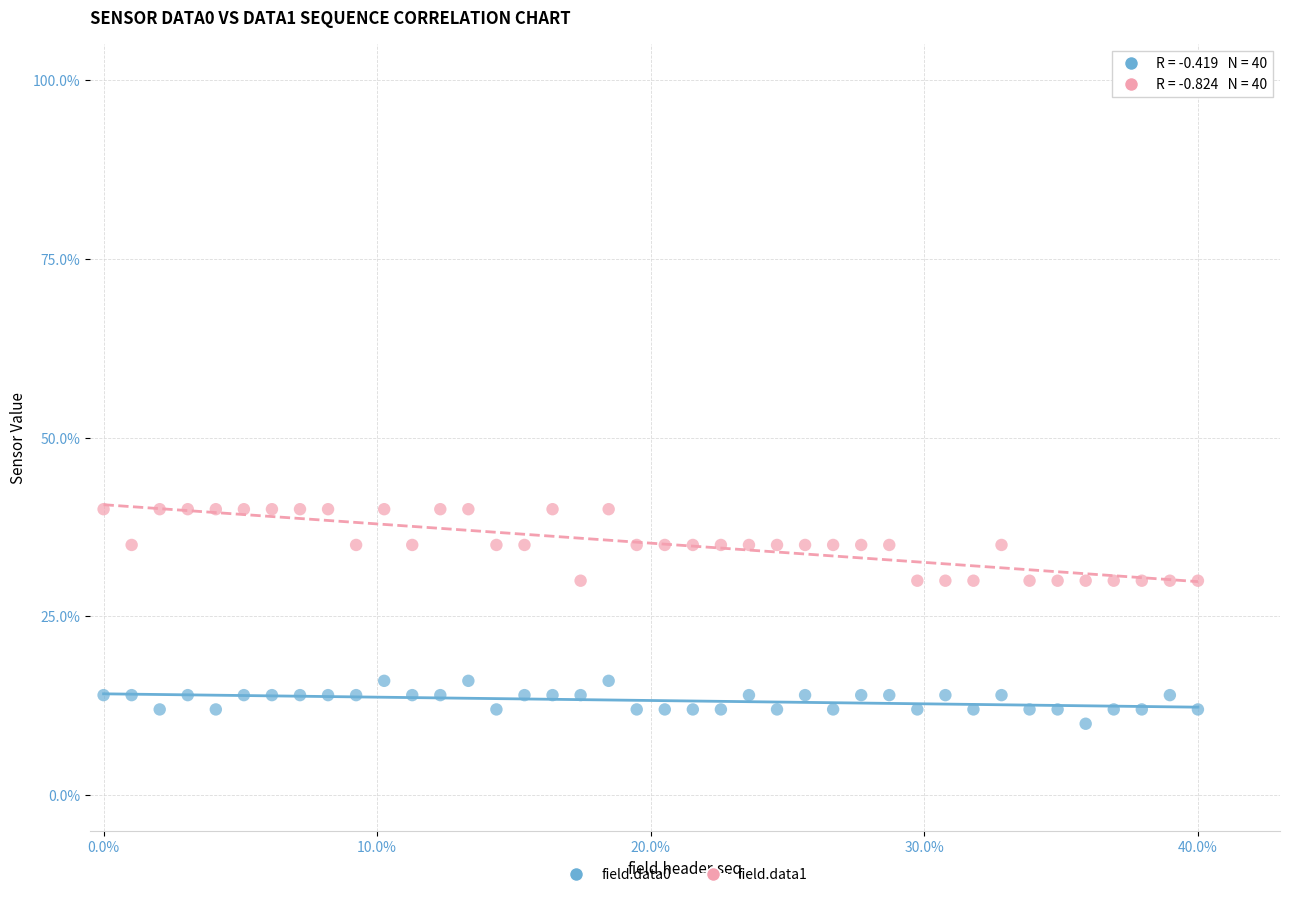

Across all data points, what is the range of Y values (max minus min)?

30.0